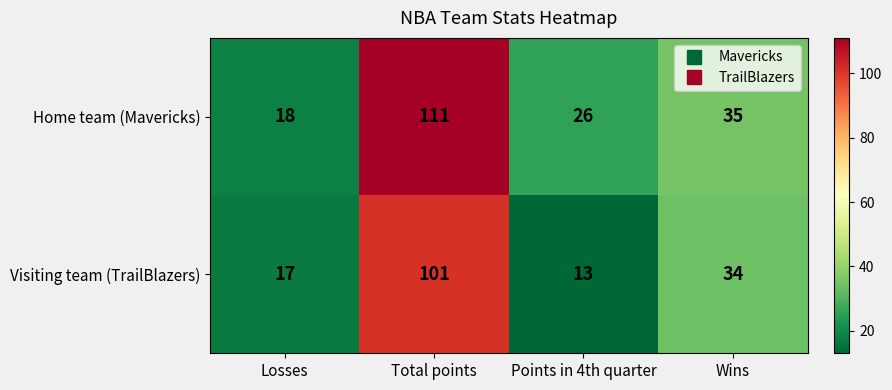

What is the total value across all series at Points in 4th quarter?

39